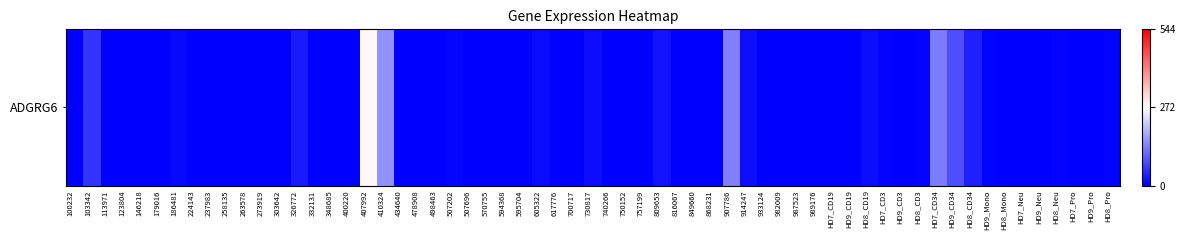

How many distinct data groups are displayed?

1